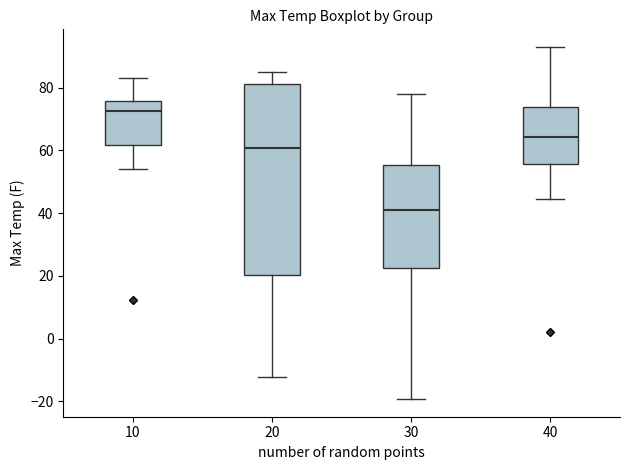

Which box's median line is the lowest?

30